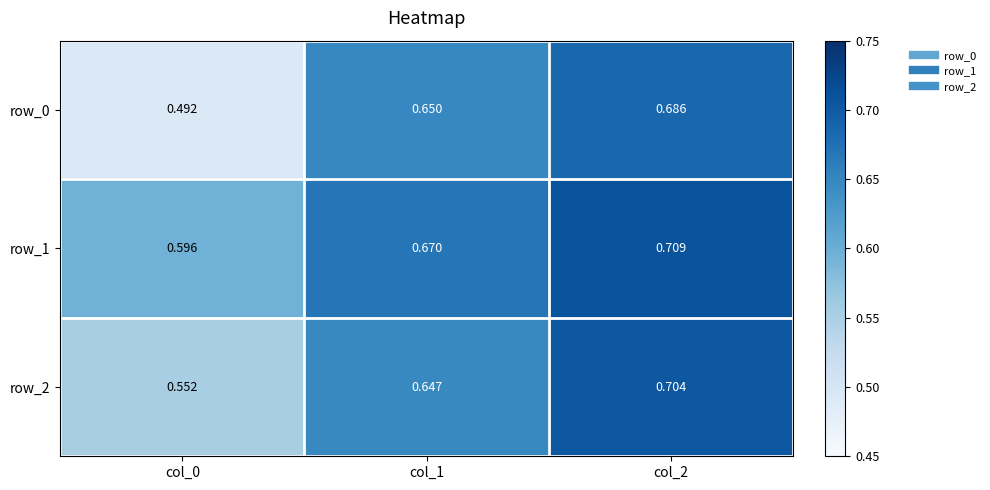

Is the value of row_2 at col_2 greater than the value of row_0 at col_0?

Yes